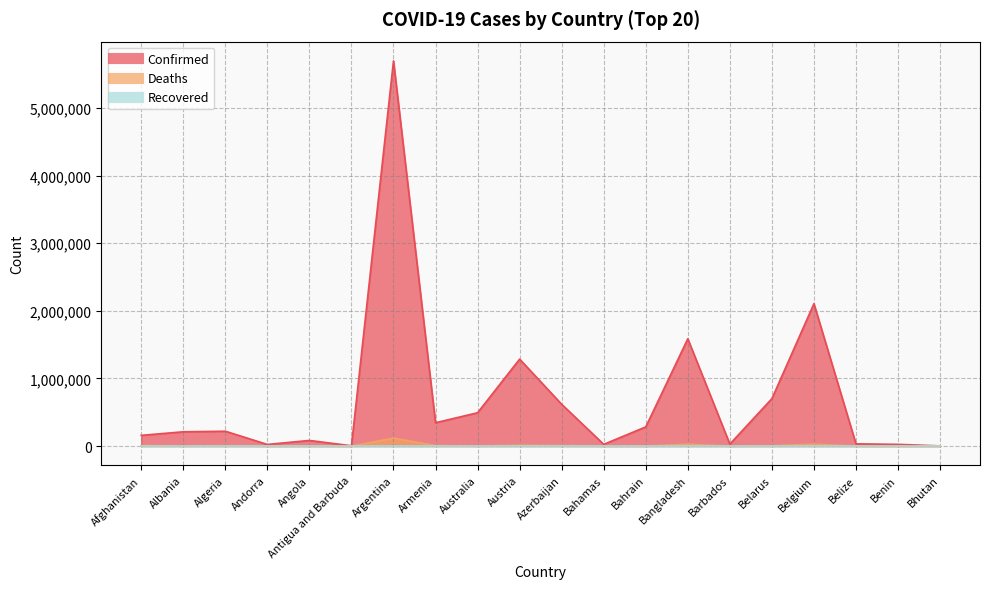

How many values in the Confirmed series are below 219159?

10